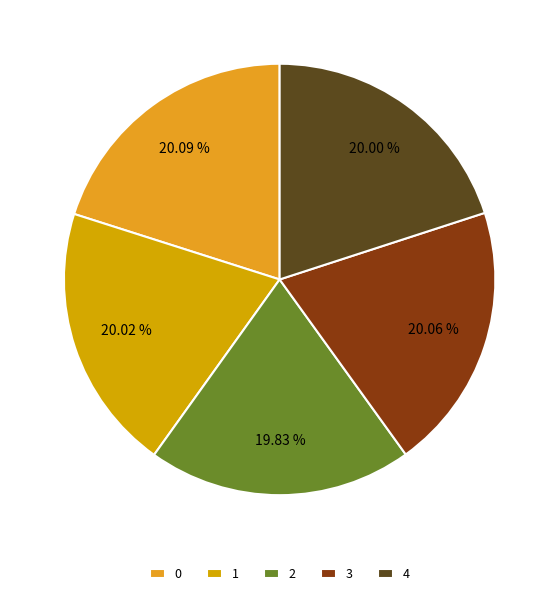

What is the ratio of the value at 1 to the value at 4?

1.0